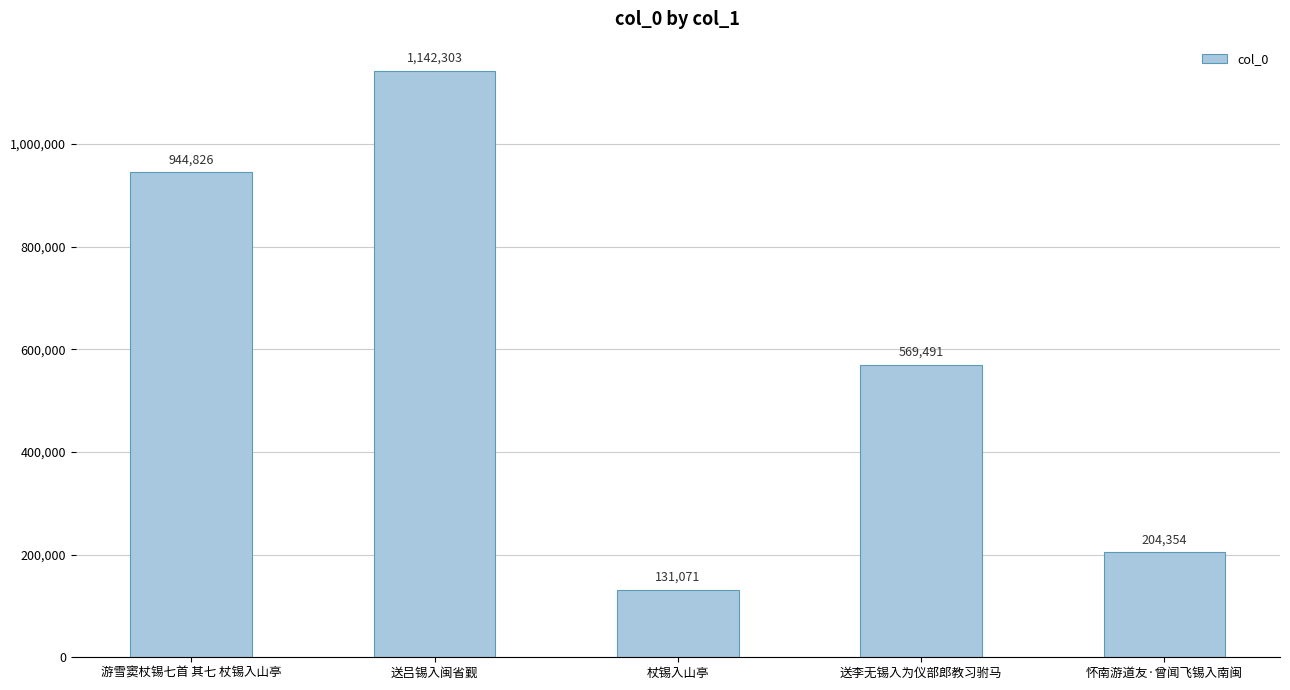

At which category does the chart reach its peak across all series?

送吕锡入闽省觐